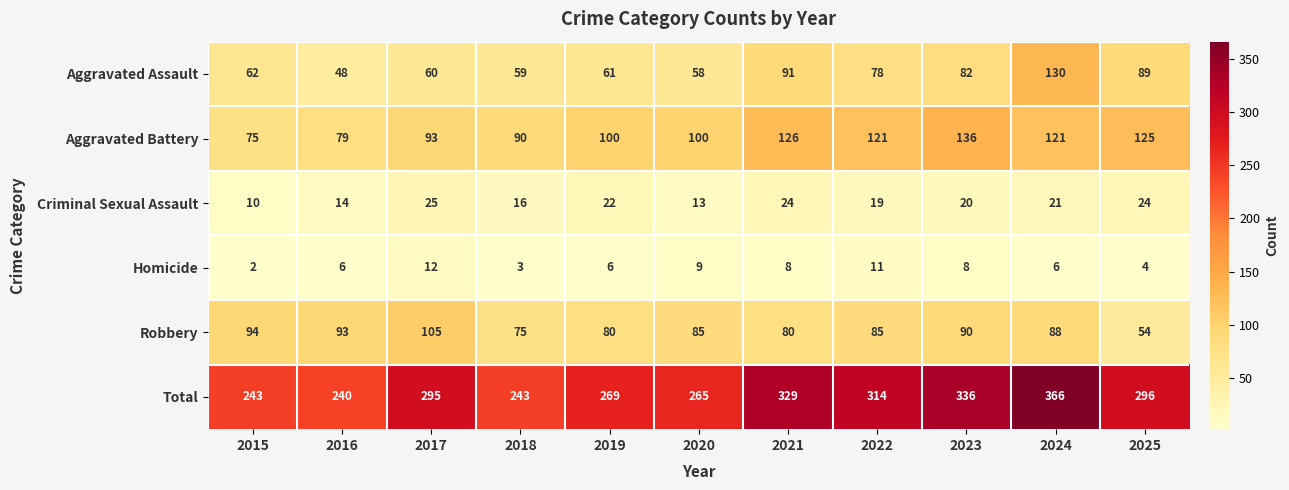

Is it true that Homicide equals 8 at 2023?

True